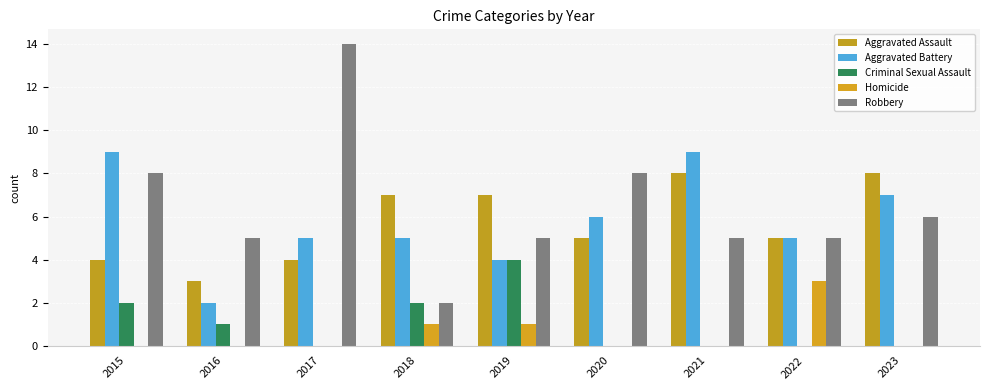

Count the number of data series in this chart.

5